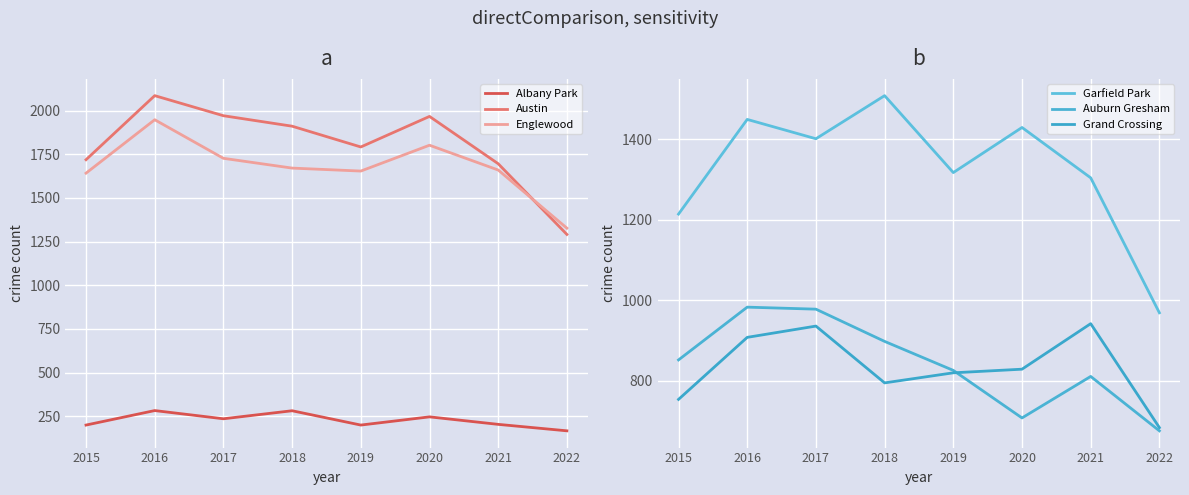

How many data points in Garfield Park are less than 1401?

4